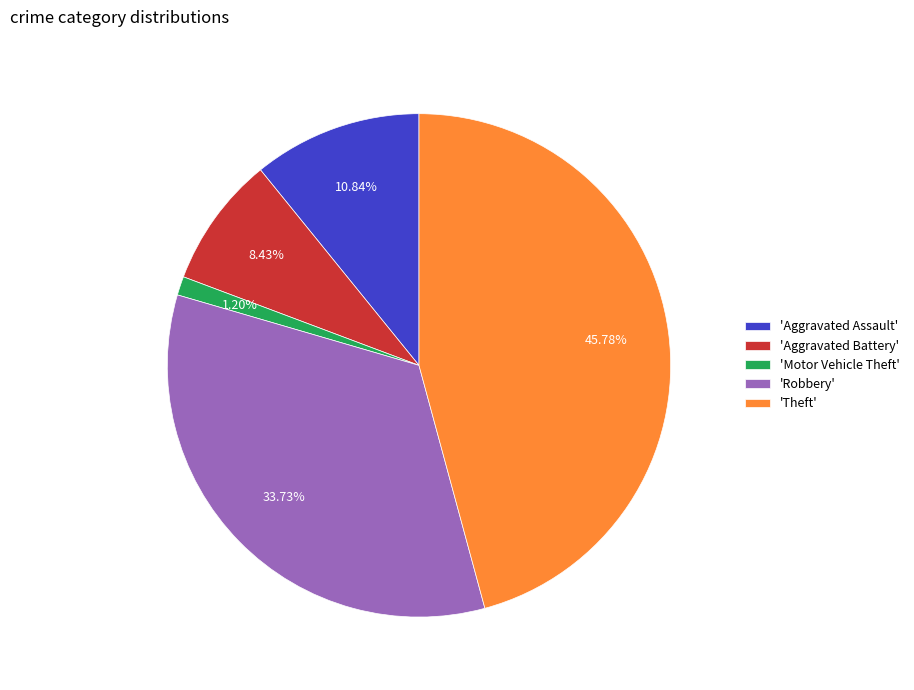

Rank the categories by value from lowest to highest.

'Motor Vehicle Theft', 'Aggravated Battery', 'Aggravated Assault', 'Robbery', 'Theft'